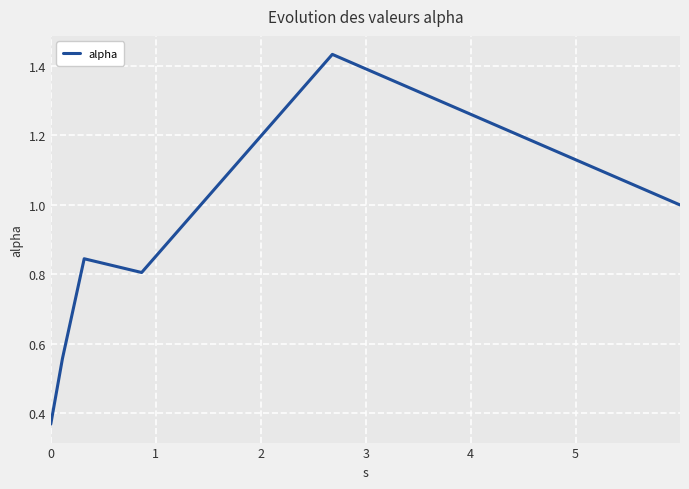

How many interior local peaks (higher than both neighbors) does the data have?

2